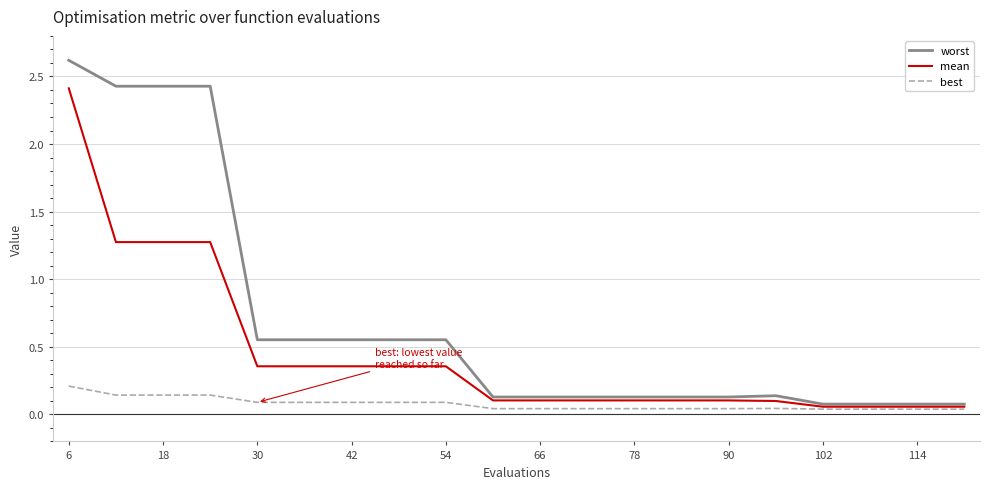

What is the sum of all worst values?

13.9